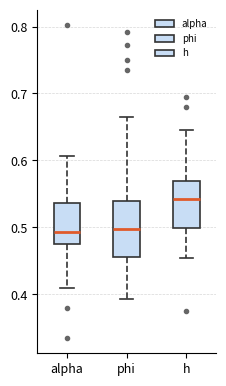

Where does the upper whisker of the box for phi end on the y-axis? The values are not printed on the chart, so give them approximately, as read against the axis.

0.66